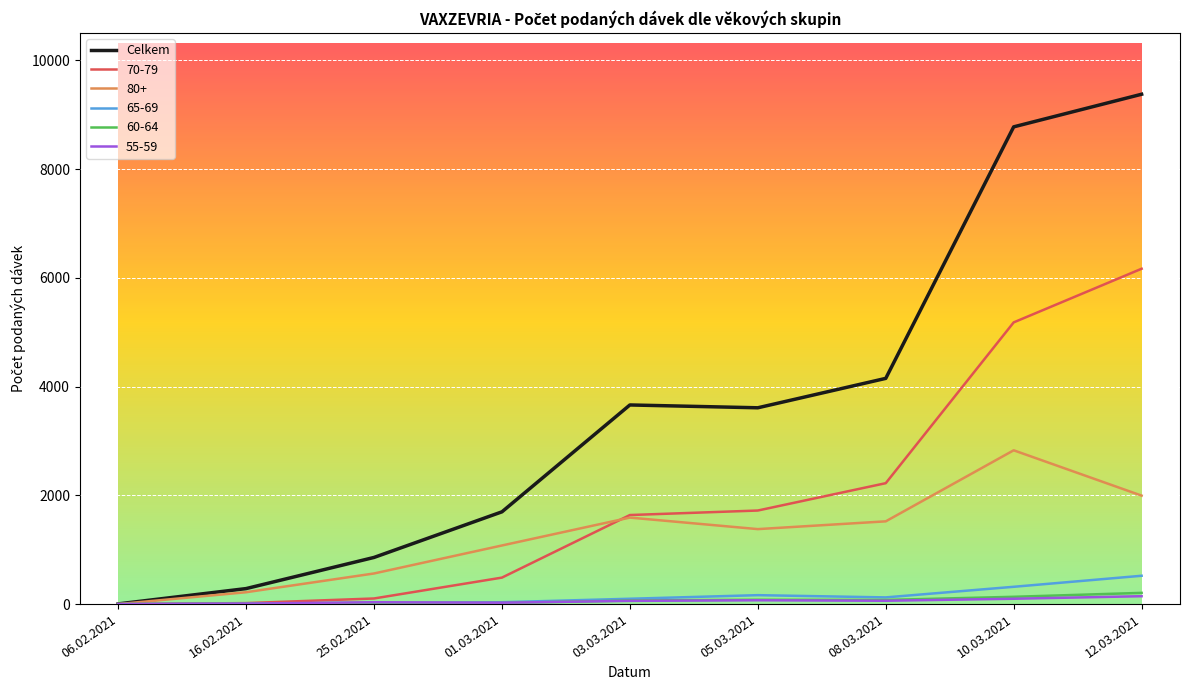

What is the maximum value shown in the chart?

9379